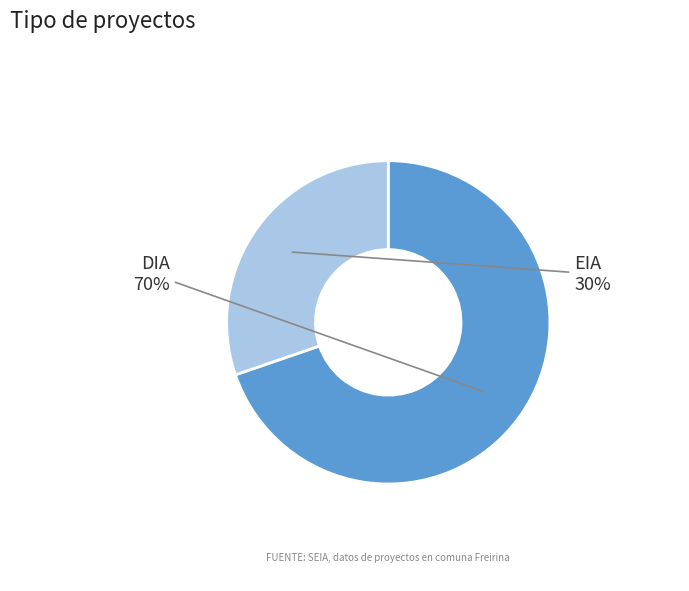

Is the sum of EIA and DIA greater than half?

Yes